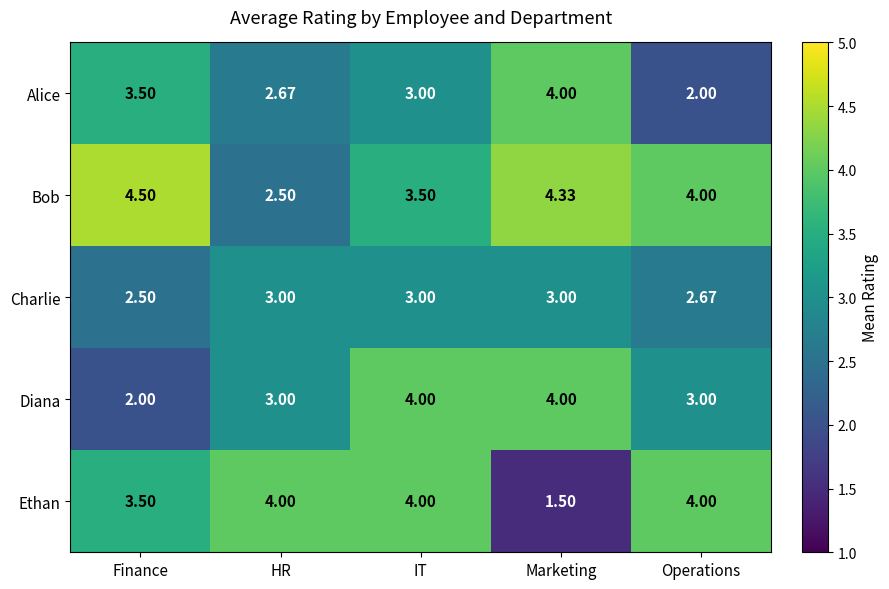

Which series has the largest total across all categories?

Bob